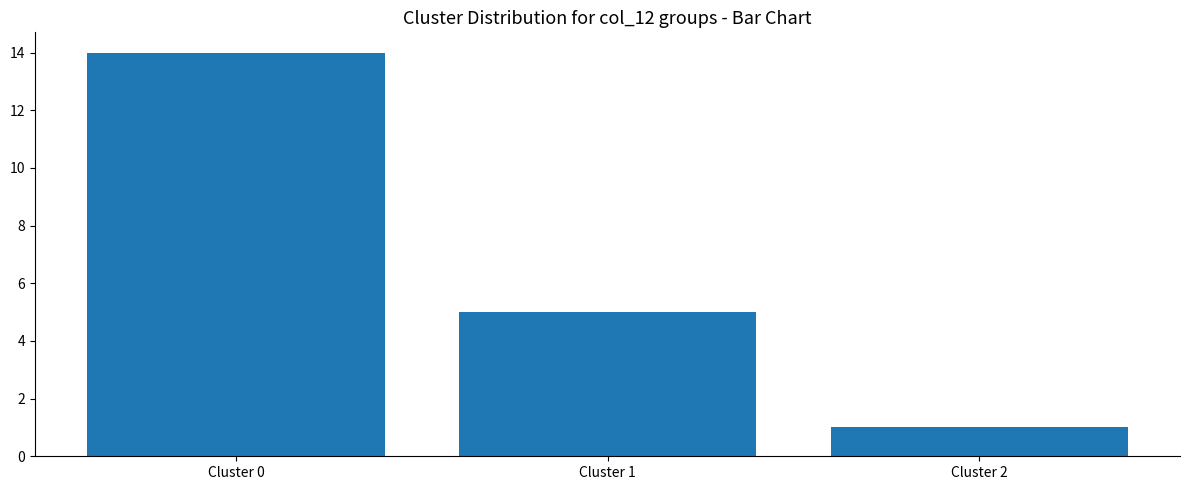

What is the greatest value displayed?

14